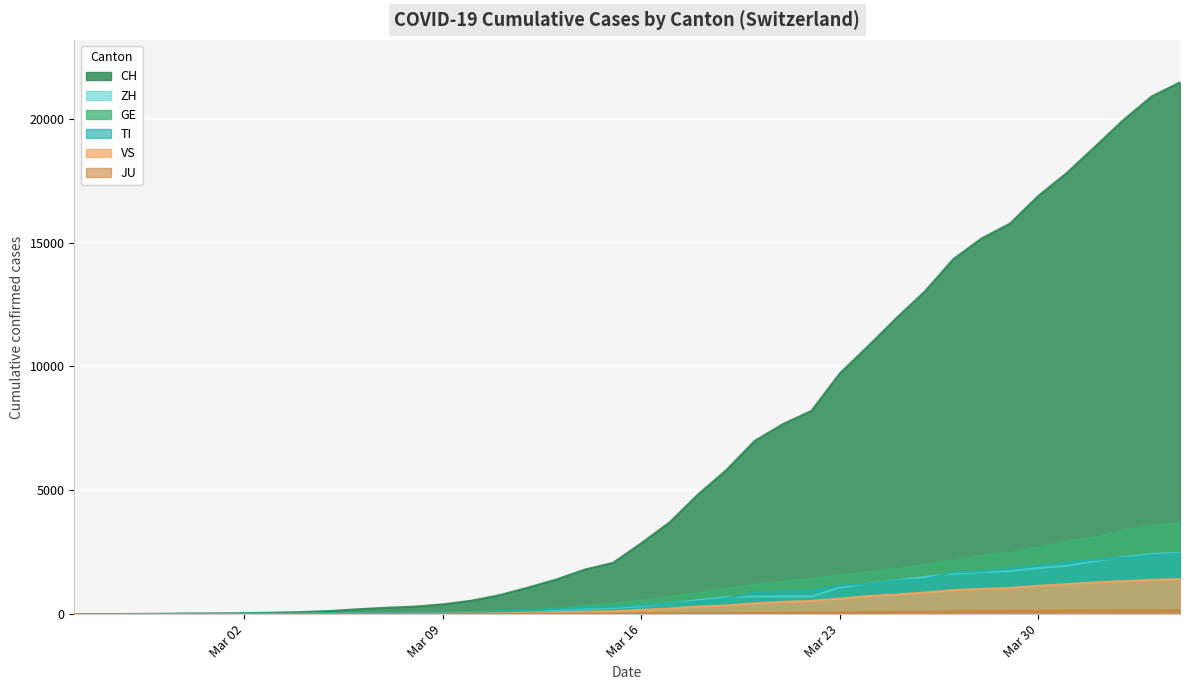

What is the average value of the TI series?

743